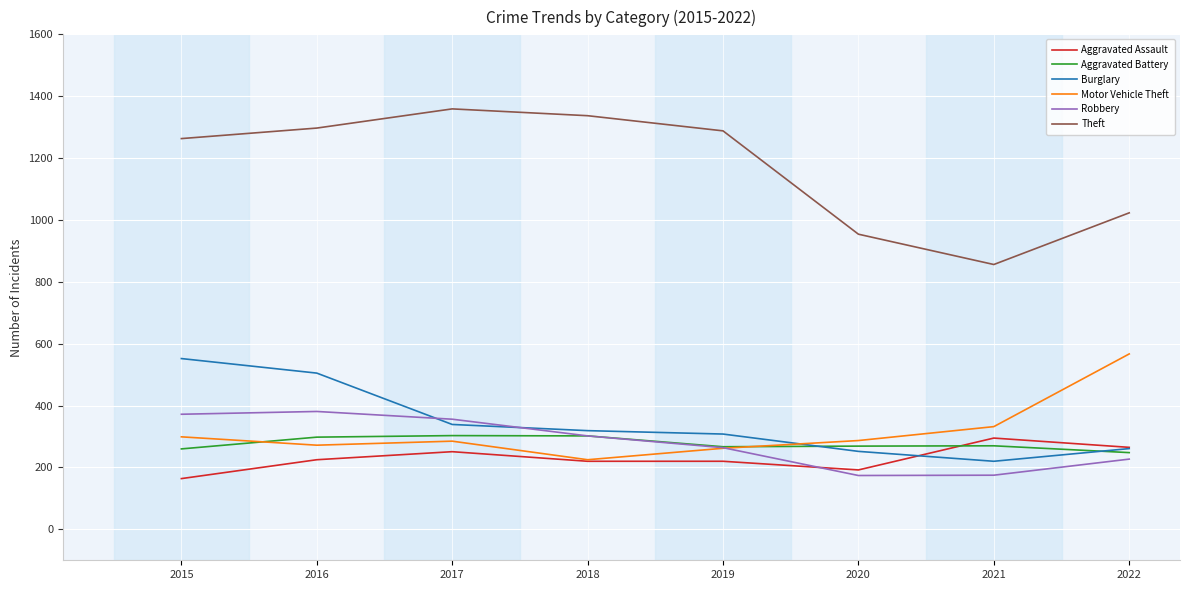

What is the maximum value for Motor Vehicle Theft?

567